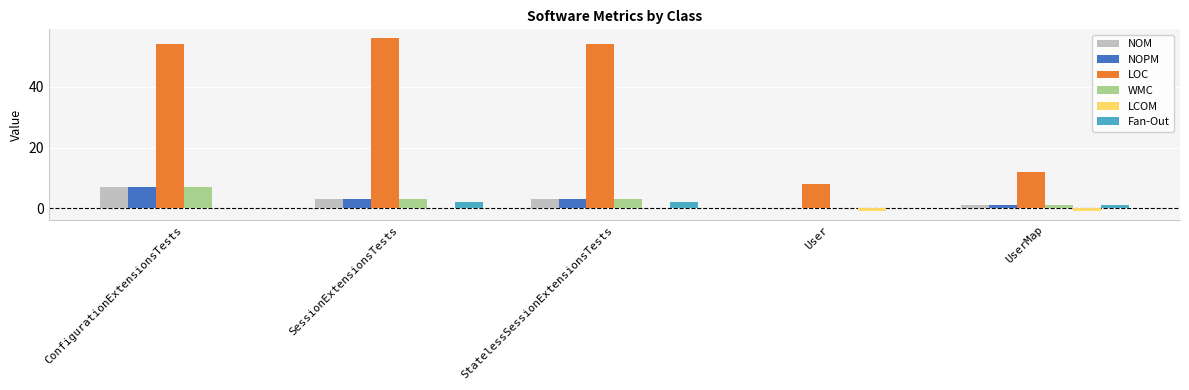

The value of Fan-Out at StatelessSessionExtensionsTests is 2.0. True or false?

True